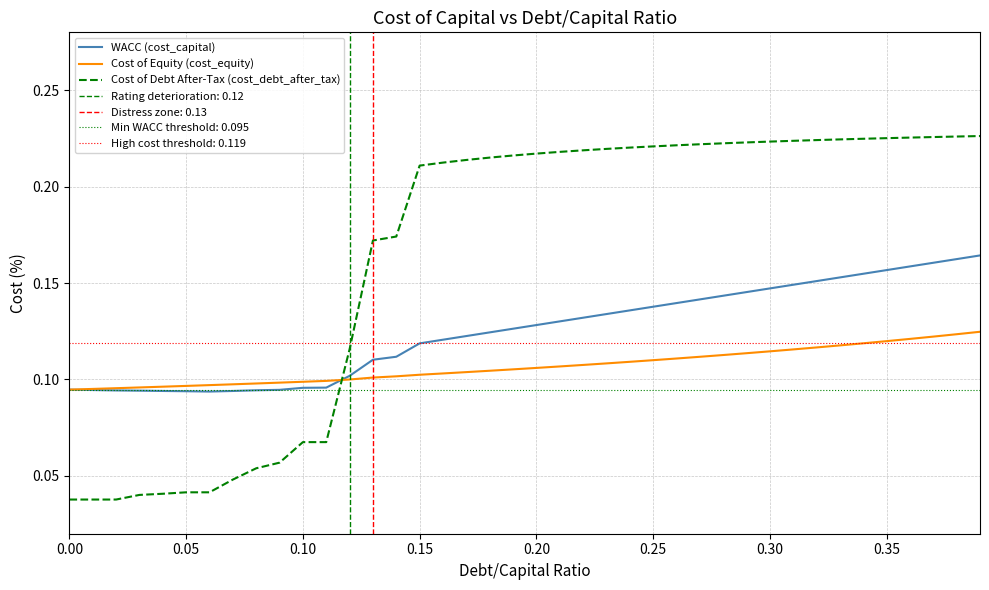

How many intersections are there between Cost of Debt After-Tax (cost_debt_after_tax) and Cost of Equity (cost_equity)?

1